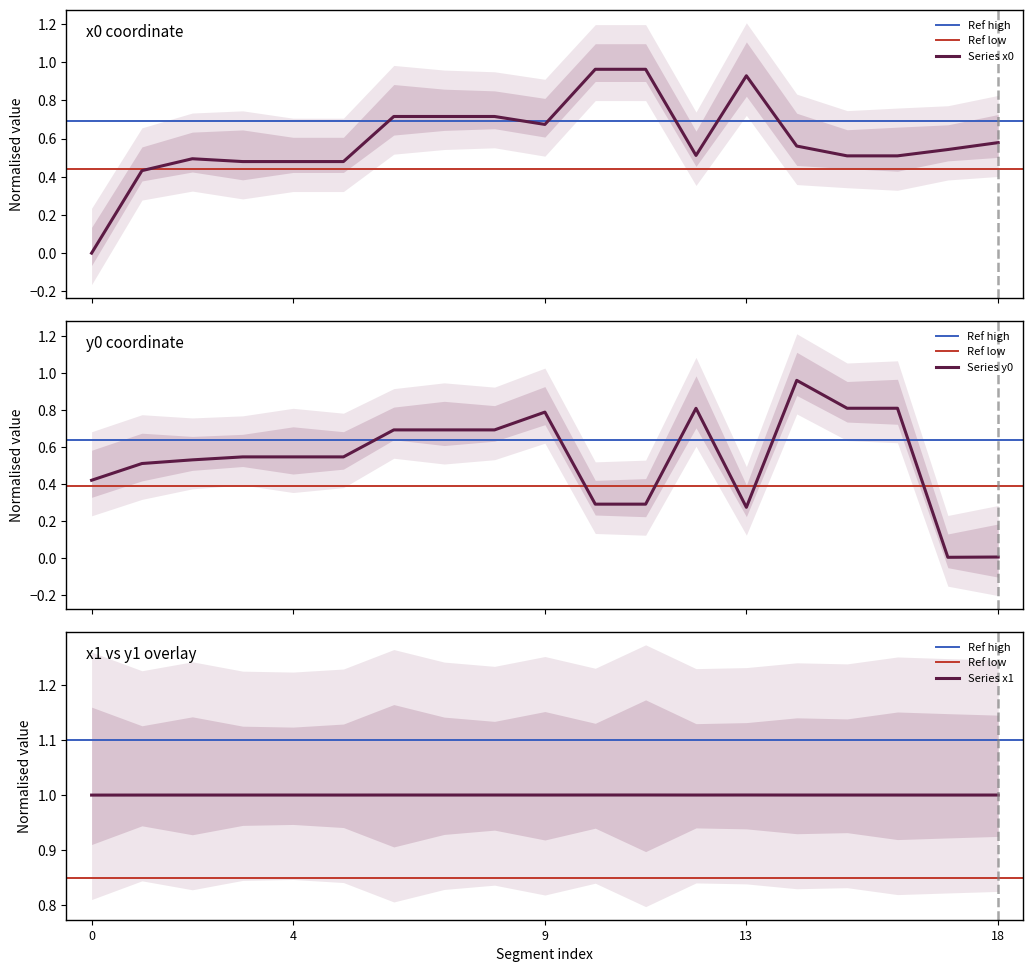

The value of x1 at 18 is 1.0. True or false?

True